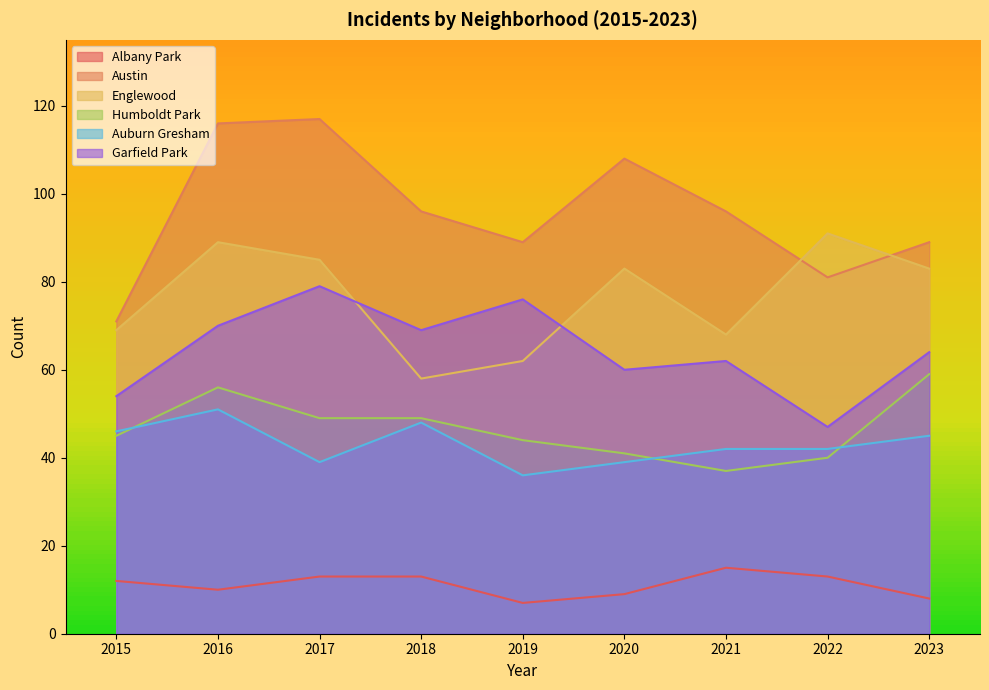

What is the value of the Albany Park point at the 1st from the left?

12